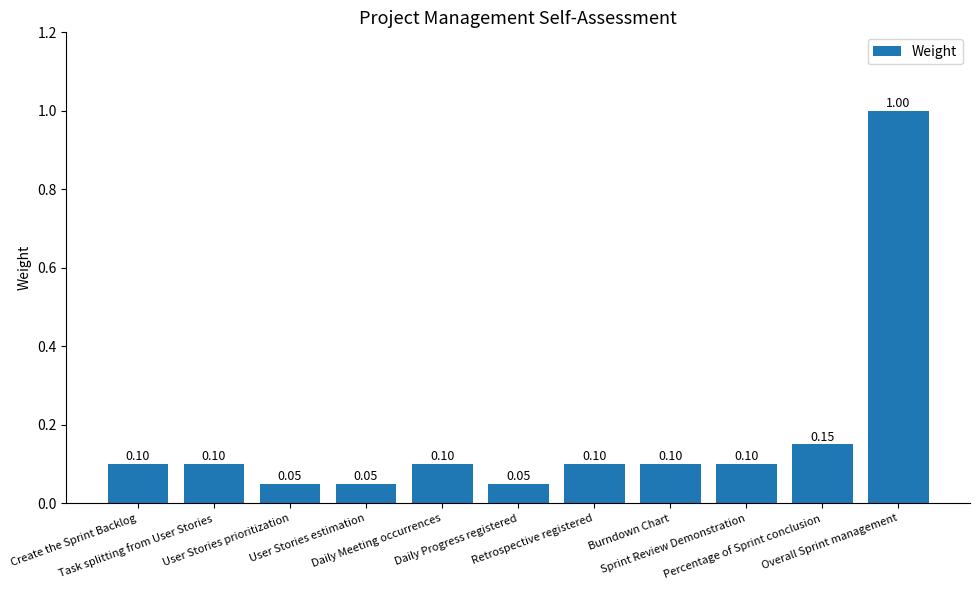

List the labels in order of value, smallest first.

User Stories prioritization, User Stories estimation, Daily Progress registered, Create the Sprint Backlog, Task splitting from User Stories, Daily Meeting occurrences, Retrospective registered, Burndown Chart, Sprint Review Demonstration, Percentage of Sprint conclusion, Overall Sprint management